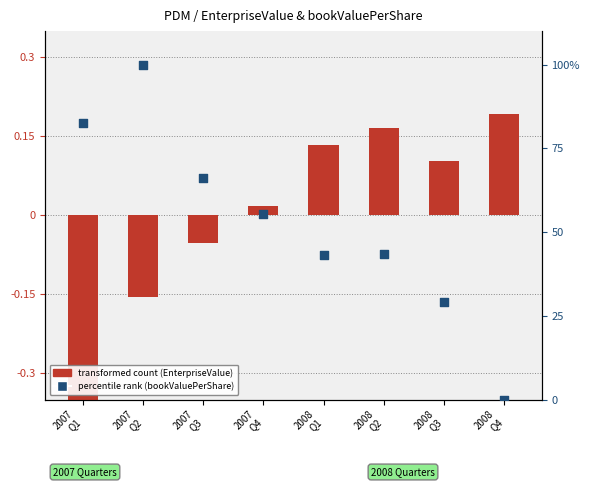

Which series contains the highest Y value?

percentile rank within the sample